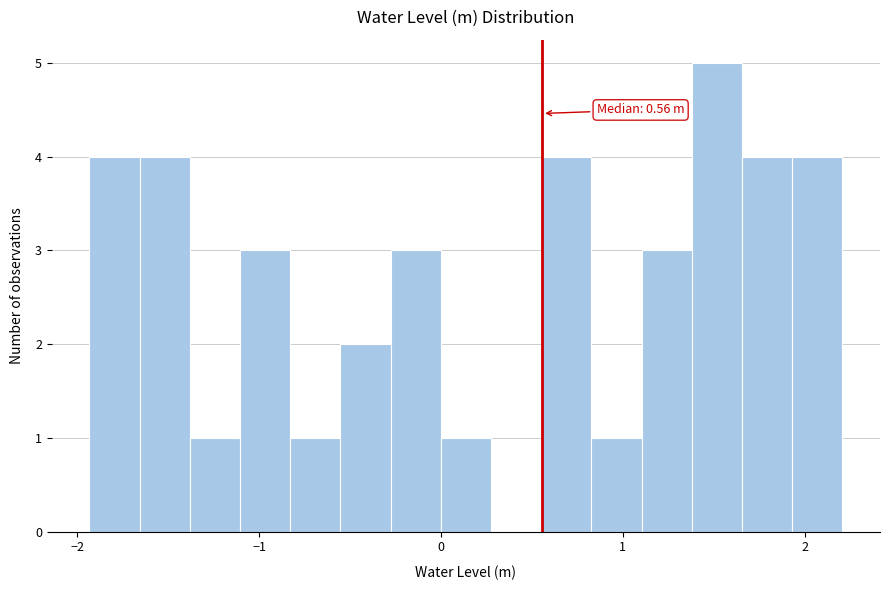

Around what value on the x-axis is the tallest bar? Give the approximate position of its centre, as read against the axis.

1.5